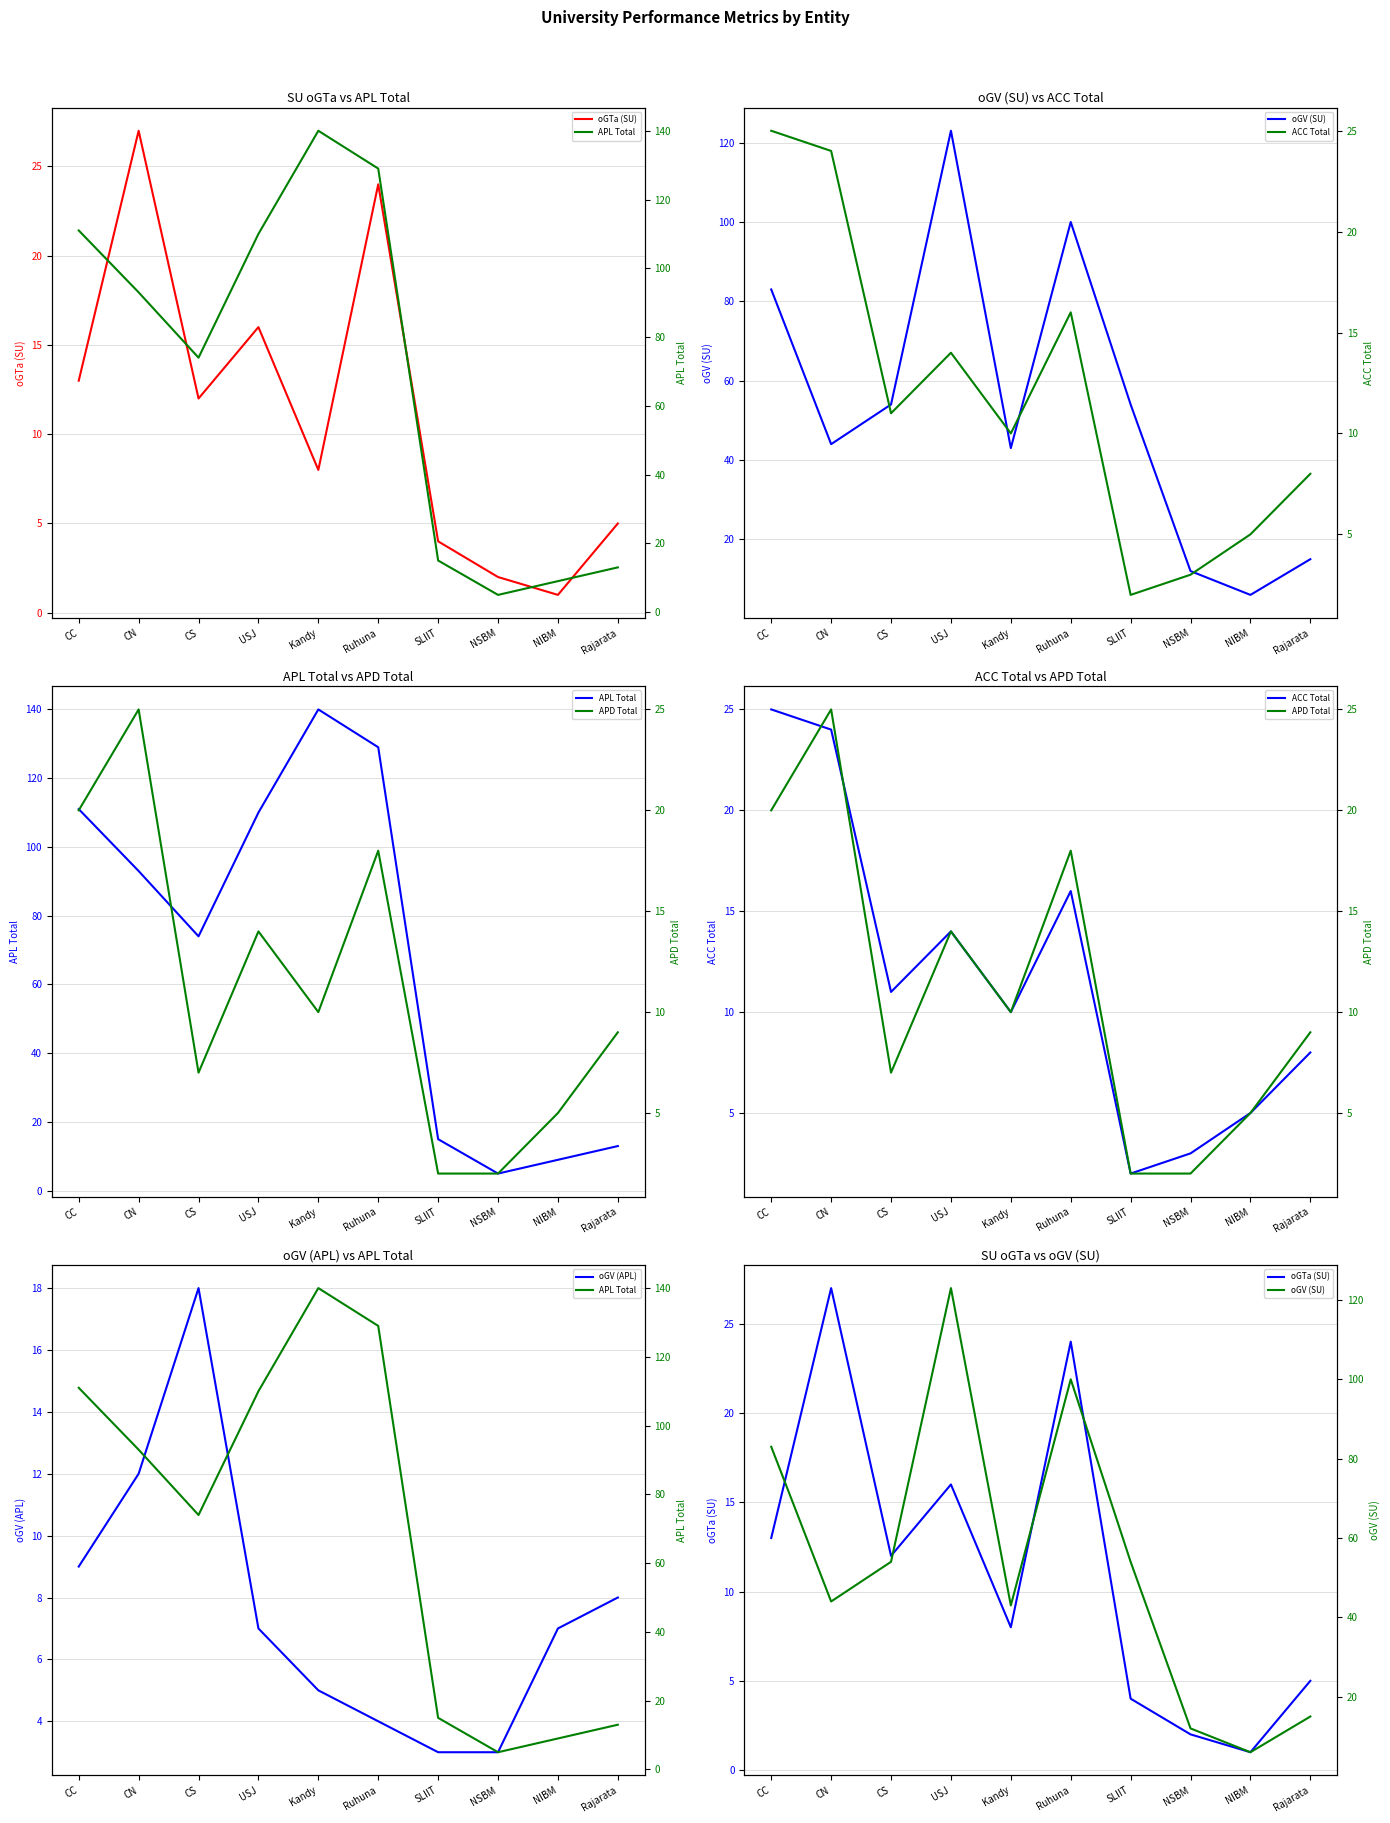

Which has a higher value, Ruhuna or CS?

Ruhuna